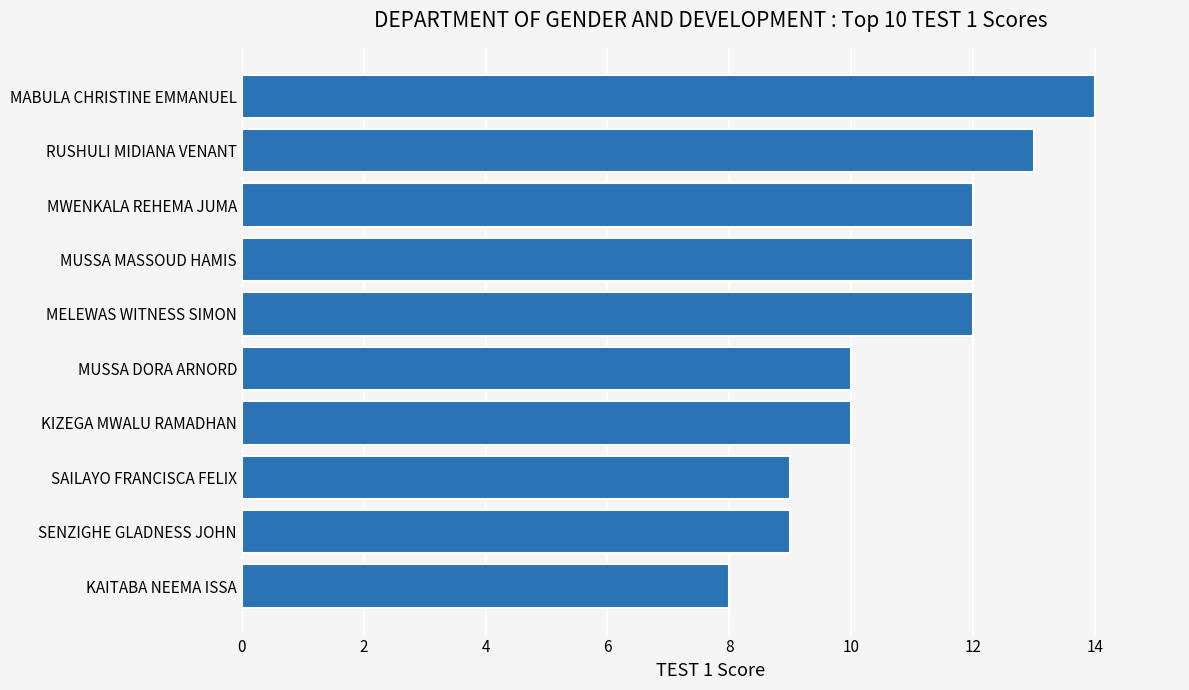

What is the ratio of the value at MABULA CHRISTINE EMMANUEL to the value at SAILAYO FRANCISCA FELIX?

1.6